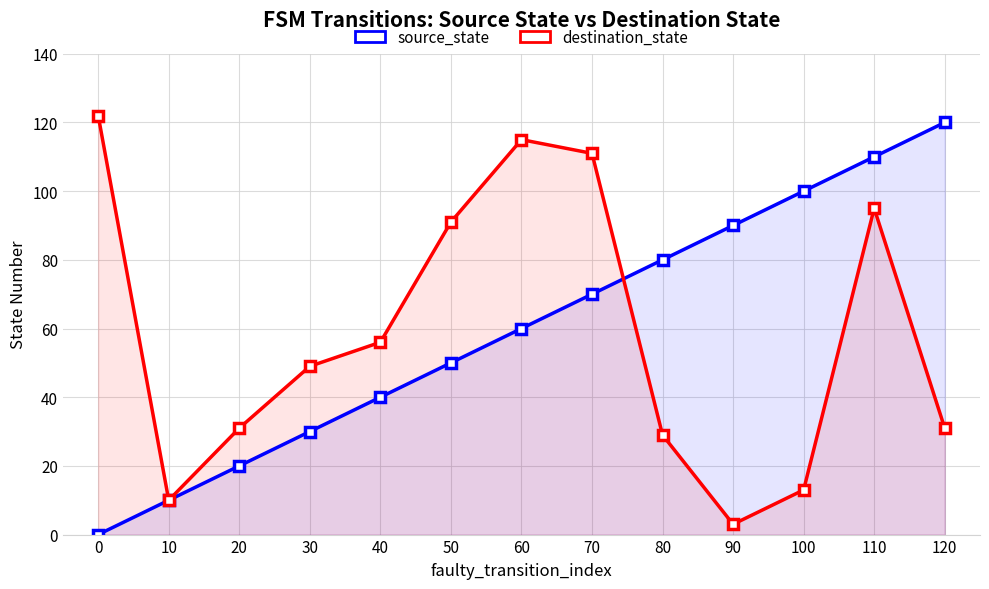

The source_state series shows 63 at 110. True or false?

False